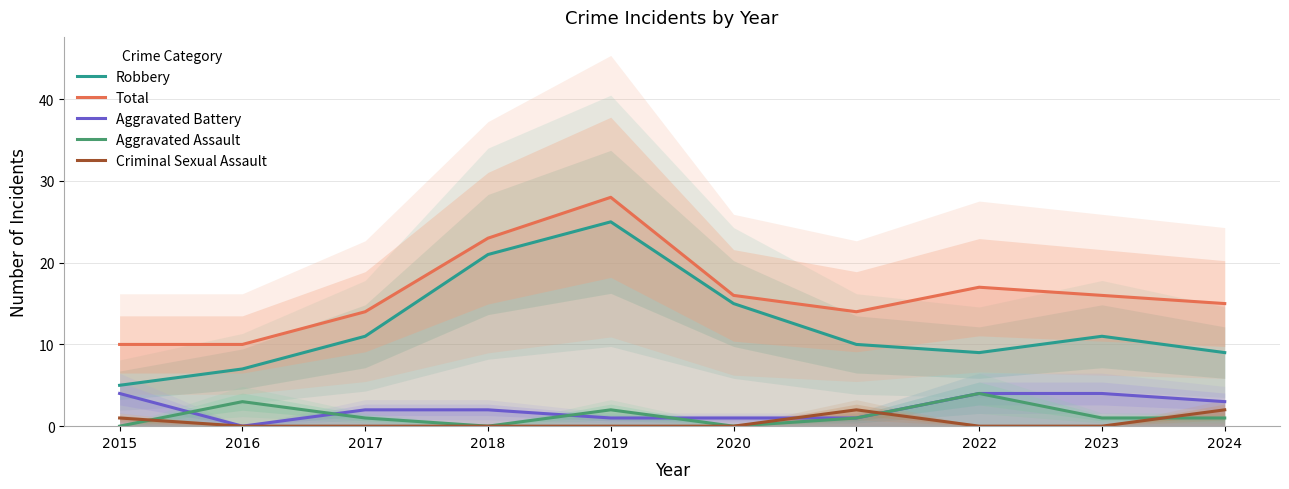

Reading left to right, what are all the values shown in this chart?

Robbery: 5	7	11	21	25	15	10	9	11	9
Total: 10	10	14	23	28	16	14	17	16	15
Aggravated Battery: 4	0	2	2	1	1	1	4	4	3
Aggravated Assault: 0	3	1	0	2	0	1	4	1	1
Criminal Sexual Assault: 1	0	0	0	0	0	2	0	0	2